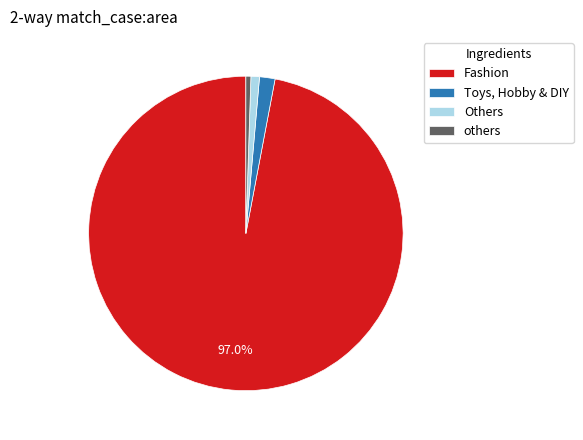

To the nearest percent, what portion does Toys, Hobby & DIY represent?

2%